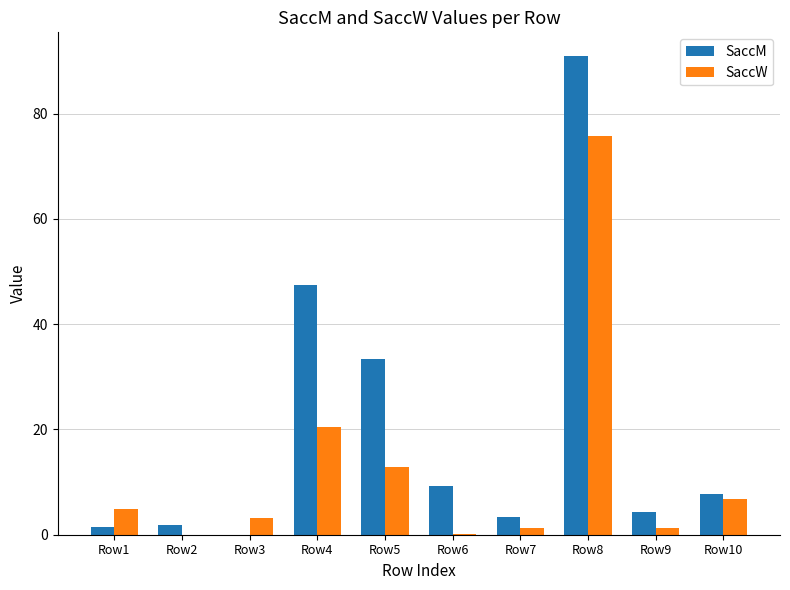

Between Row2 and Row8, which series saw the biggest shift?

SaccM